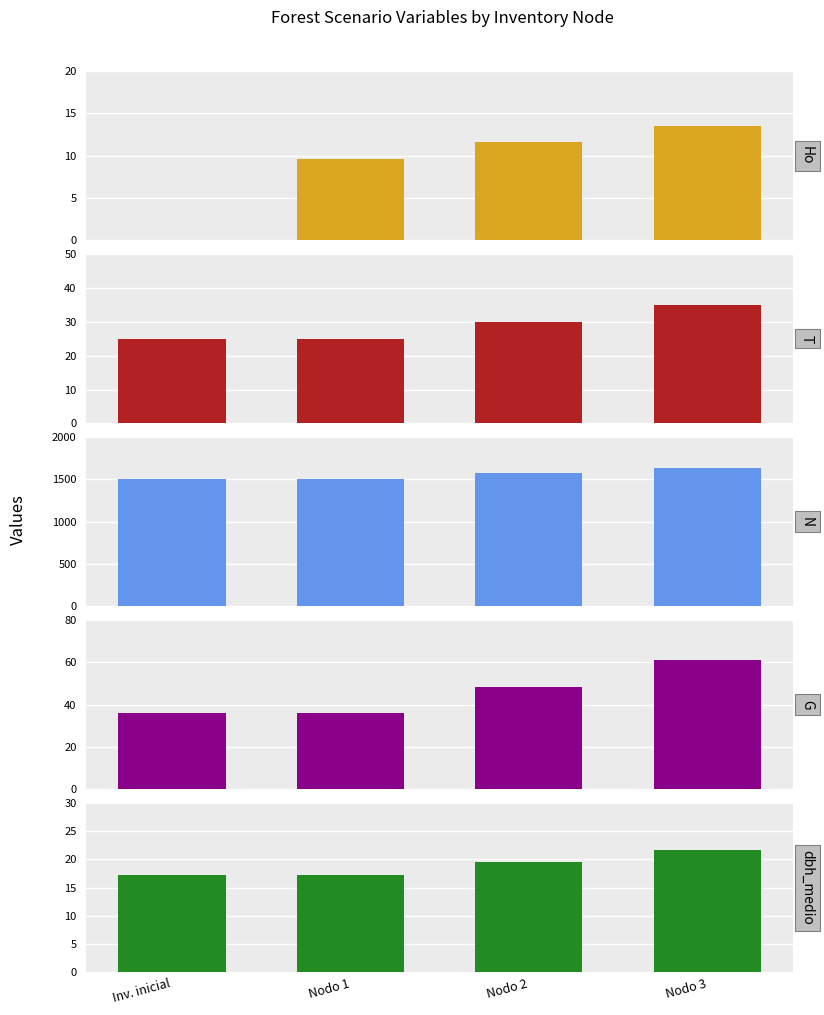

Where does the dbh_medio series first go above 19?

Nodo 2